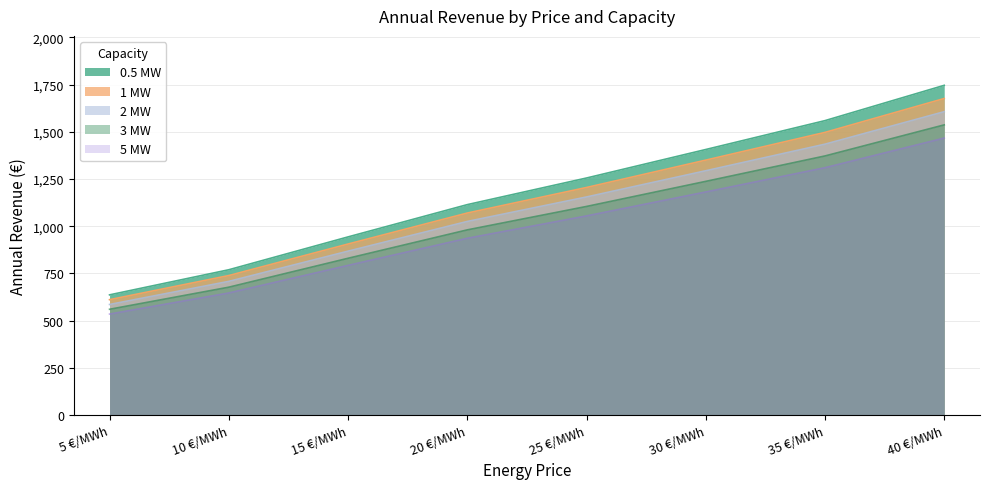

What is the average value of the 0.5 MW series?

1178.5